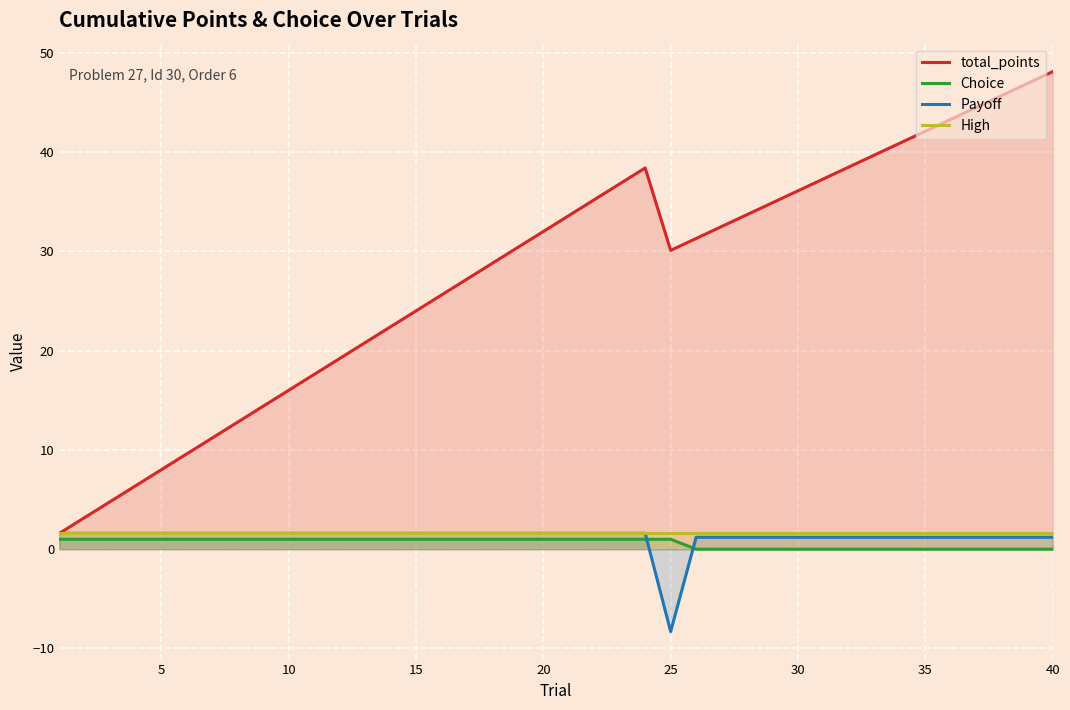

Where is total_points nearest to the value 24?

15